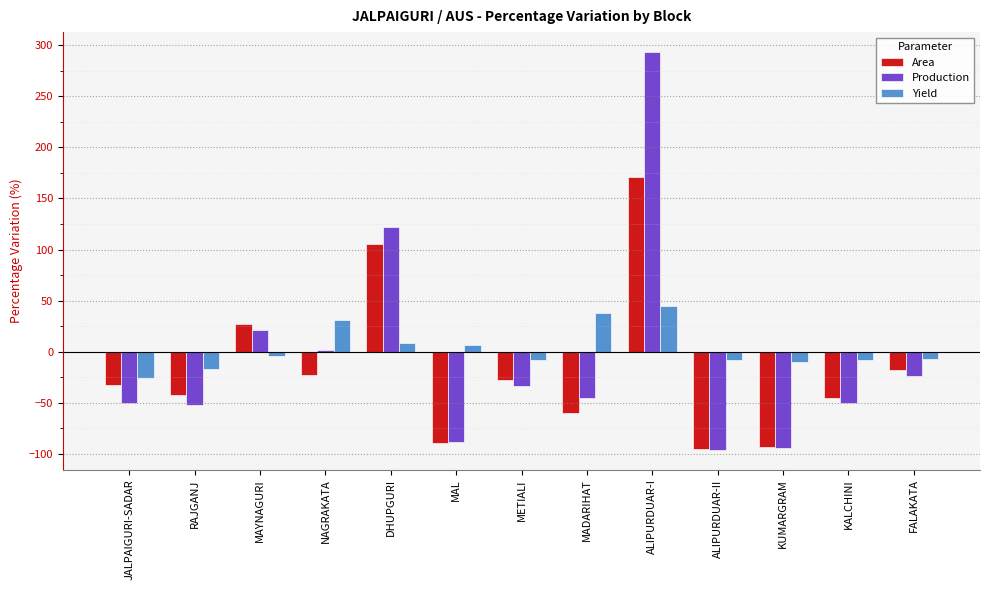

The value of Production at KALCHINI is -49.9. True or false?

True